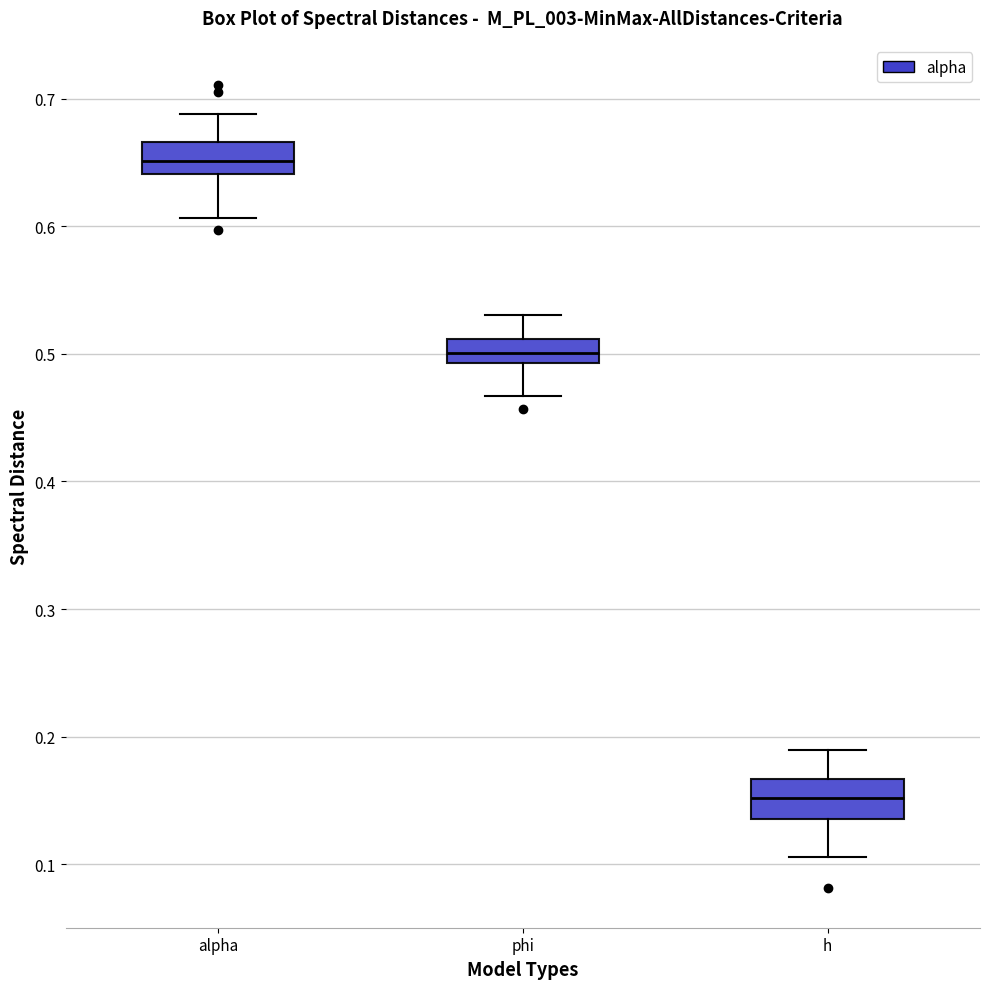

Reading left to right, transcribe this box plot: for each box, give where its median line is, the range the box spans, and where its two whiskers end, as read against the y-axis. The values are not printed on the chart, so give them approximately, as read against the axis.

alpha: median 0.65, box 0.64 to 0.67, whiskers 0.61 to 0.69
phi: median 0.50, box 0.49 to 0.51, whiskers 0.47 to 0.53
h: median 0.15, box 0.14 to 0.17, whiskers 0.11 to 0.19